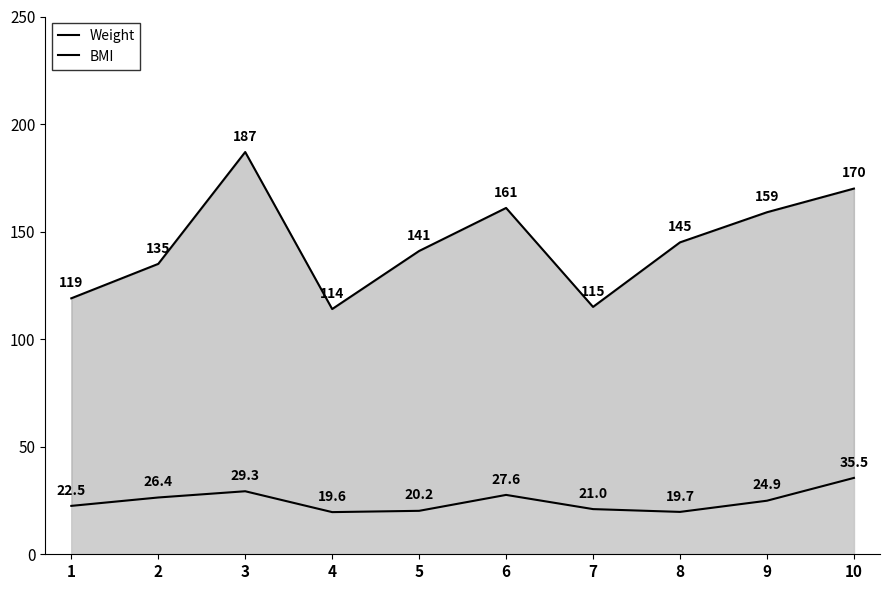

Reading left to right, list all the values displayed in this chart.

Weight: 119.0	135.0	187.0	114.0	141.0	161.0	115.0	145.0	159.0	170.0
BMI: 22.5	26.4	29.3	19.6	20.2	27.6	21.0	19.7	24.9	35.5